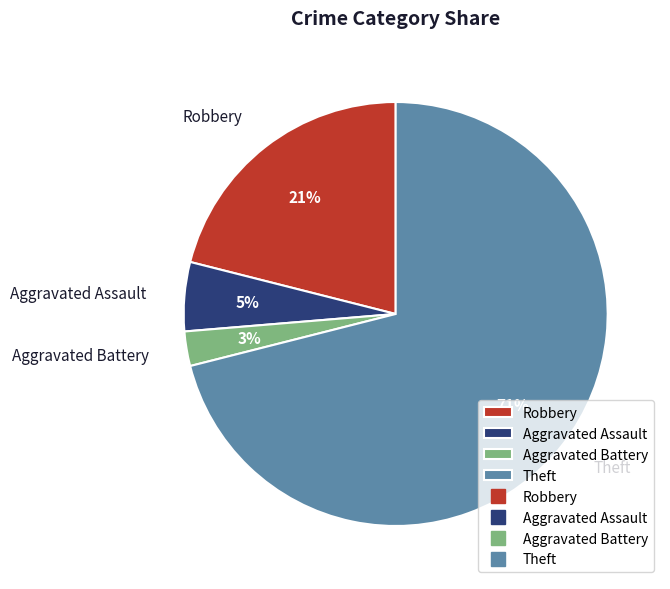

Which has a higher value, Robbery or Theft?

Theft